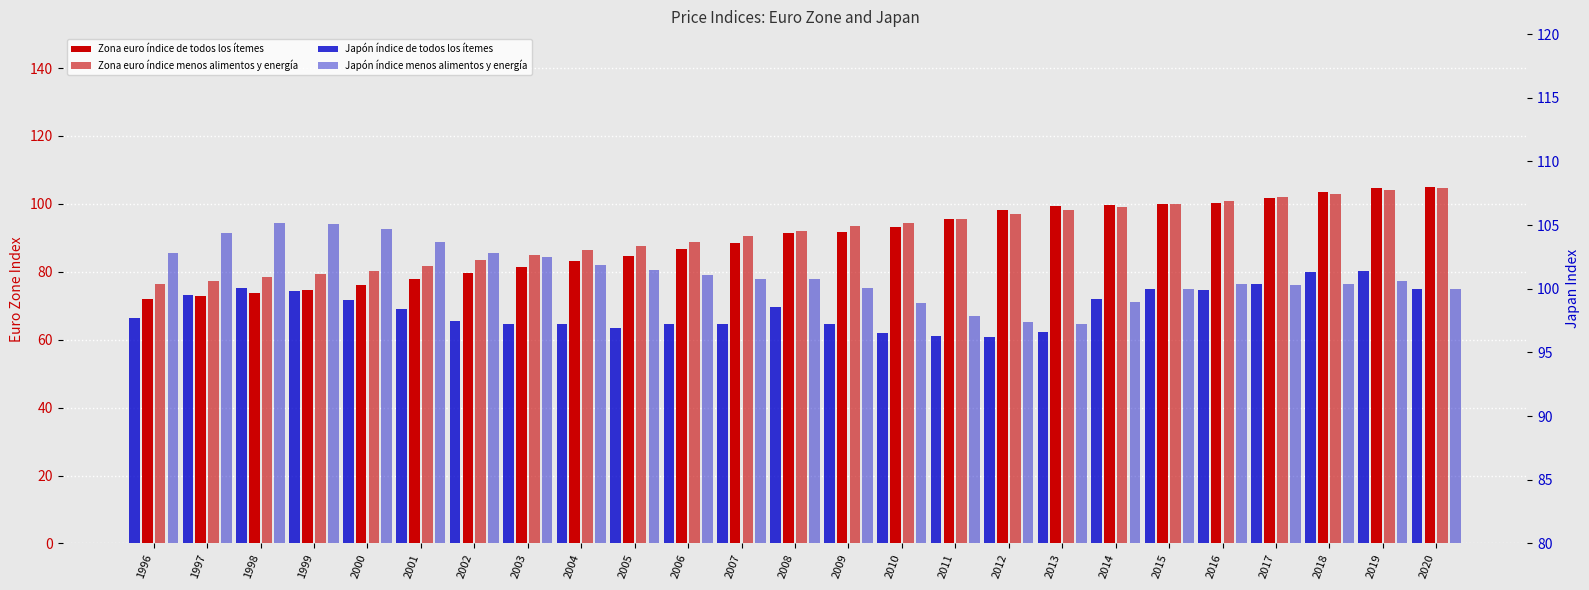

How many bars are there in each group?

4